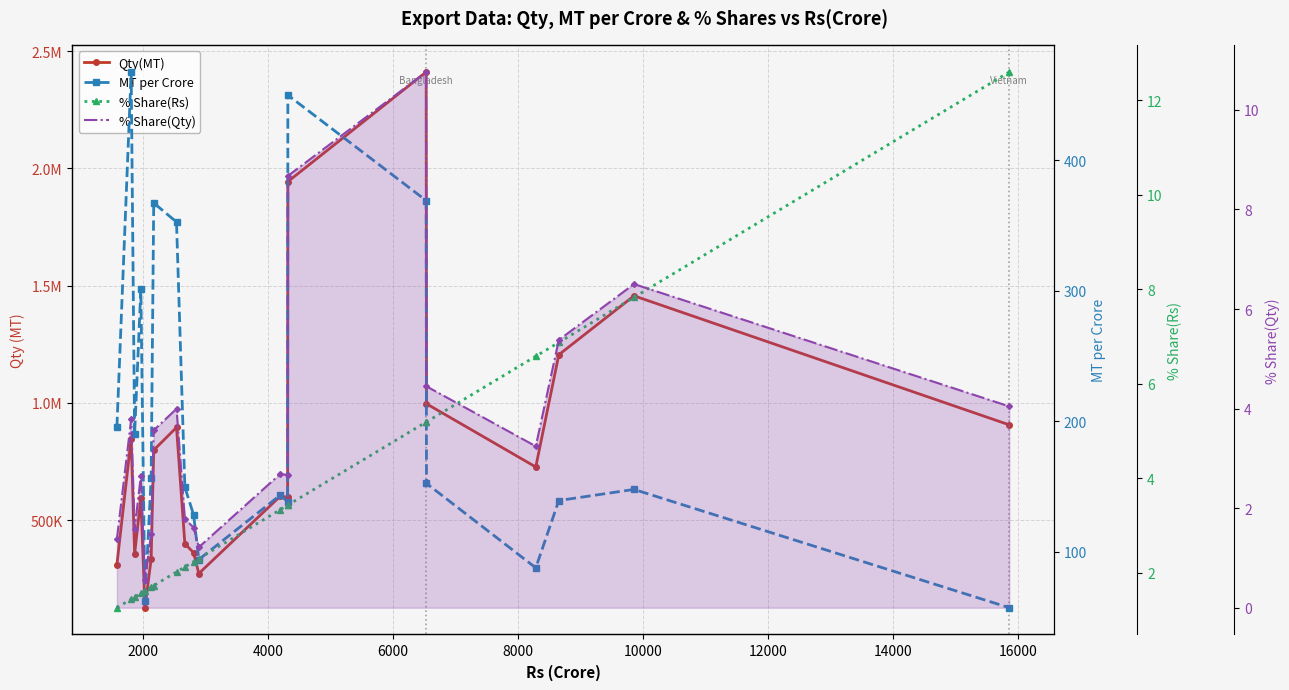

True or false: % Share(Rs) and Qty(MT) intersect in this chart.

False